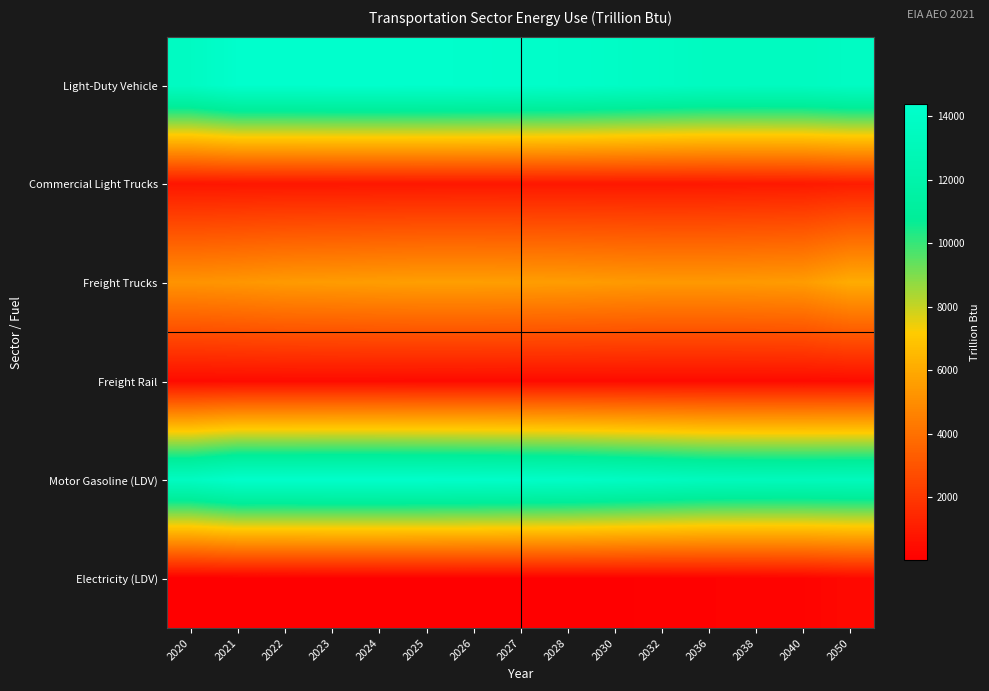

At which category is the sum across all series the highest?

2024